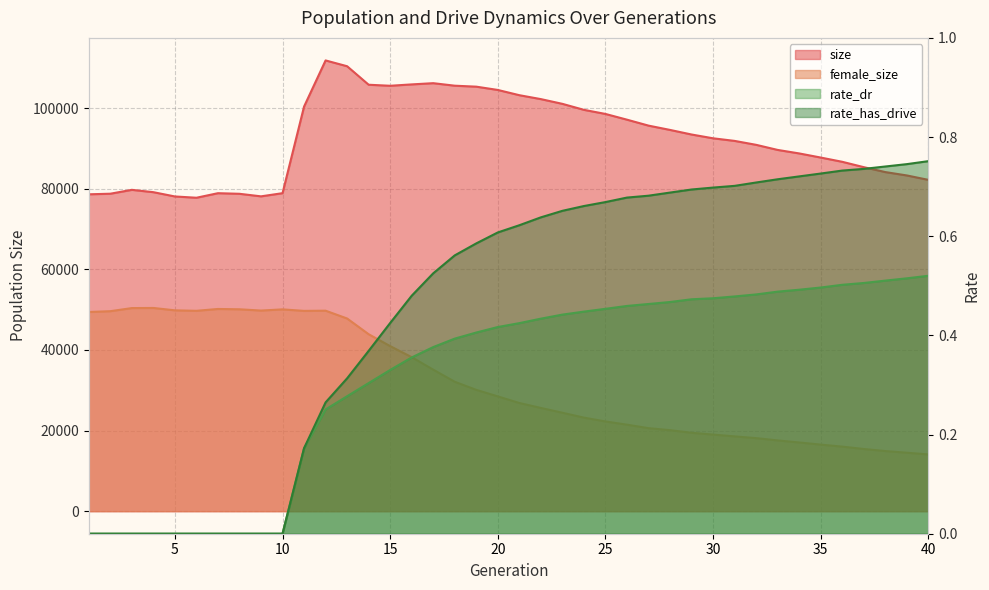

What is the total value across all series at 14?

149694.7